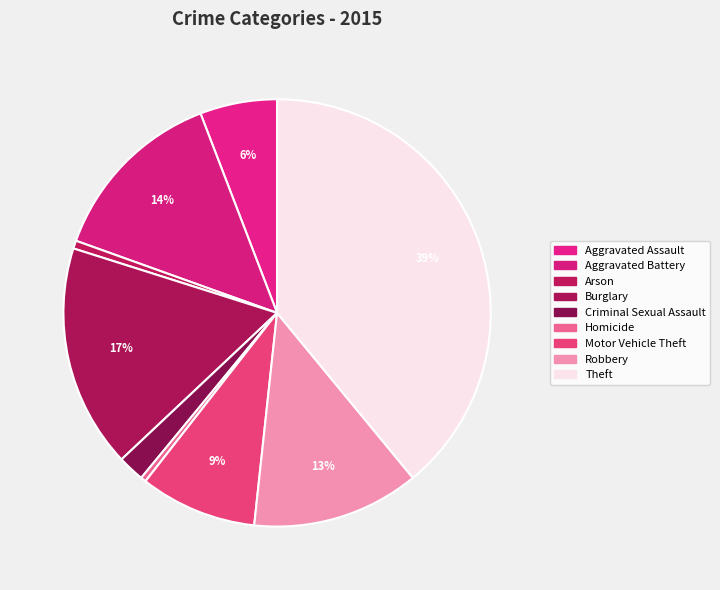

Combined, do Burglary and Motor Vehicle Theft account for over 50%?

No